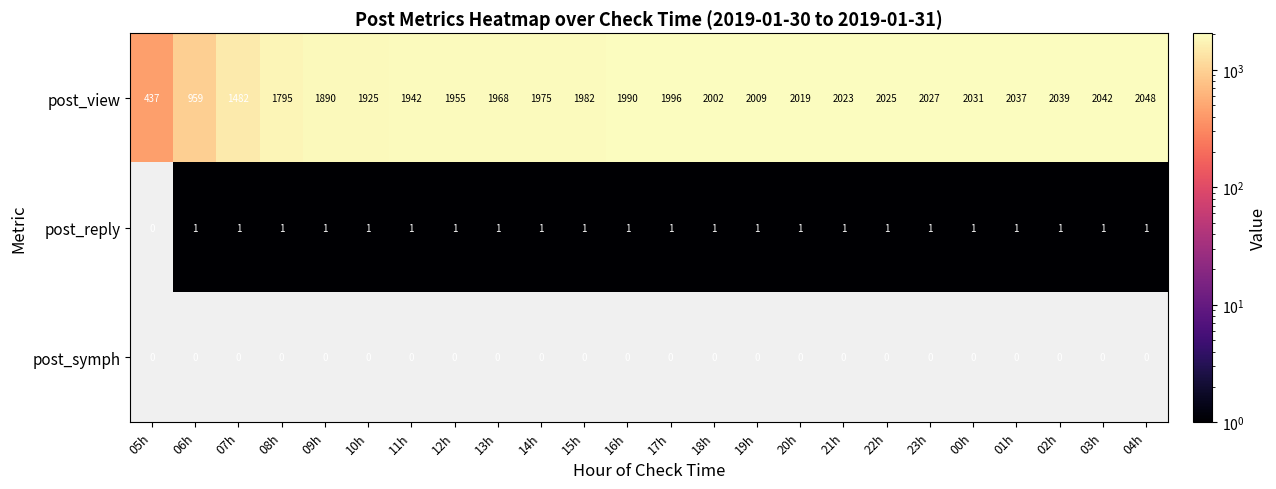

What is the difference between the second highest and second lowest values in the post_view series?

1083